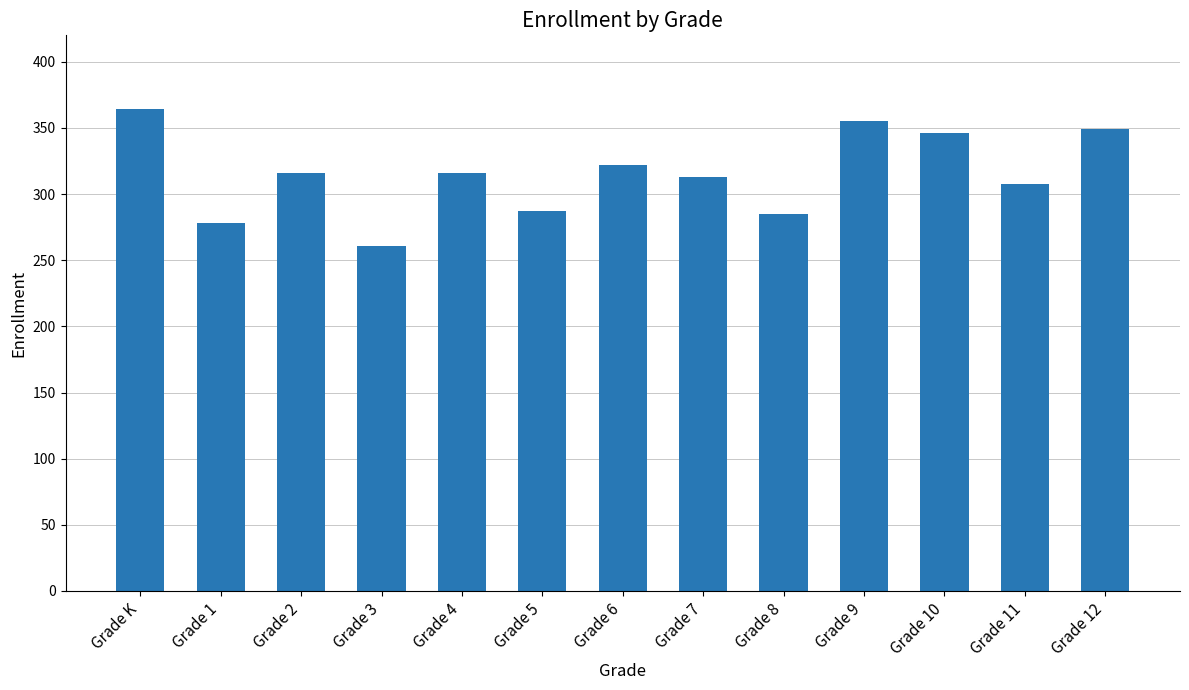

Count the number of categories in the chart.

13